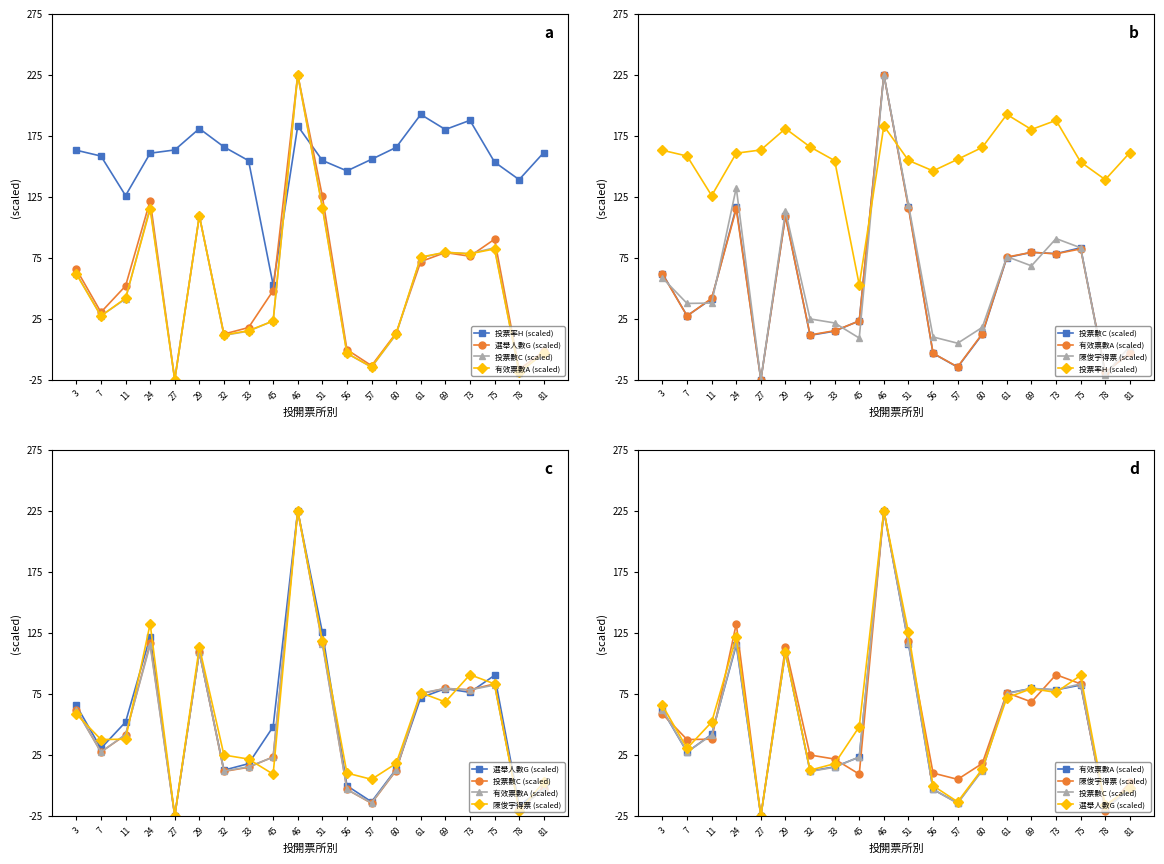

At 24, list the series in order from smallest to largest.

有效票數A (scaled), 投票數C (scaled), 選舉人數G (scaled), 陳俊宇得票 (scaled), 投票率H (scaled)